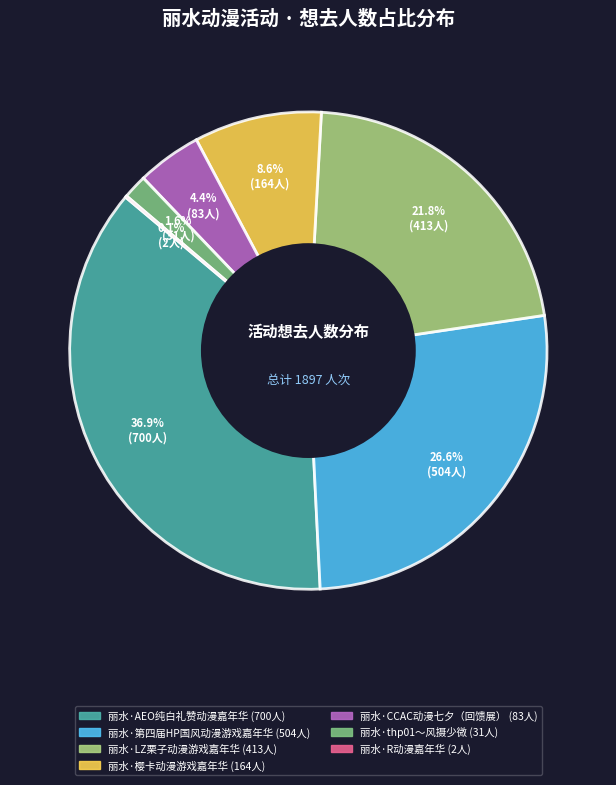

Is there any slice that represents more than half of the pie?

No